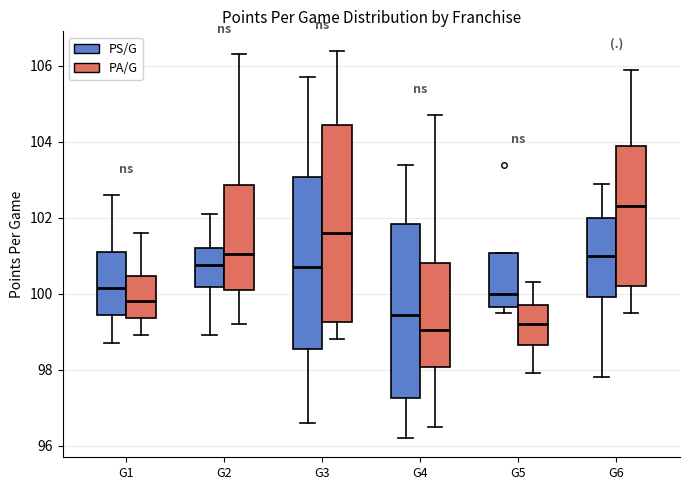

Comparing the boxes themselves (not the whiskers), which one is the tallest?

G3 (PA/G)